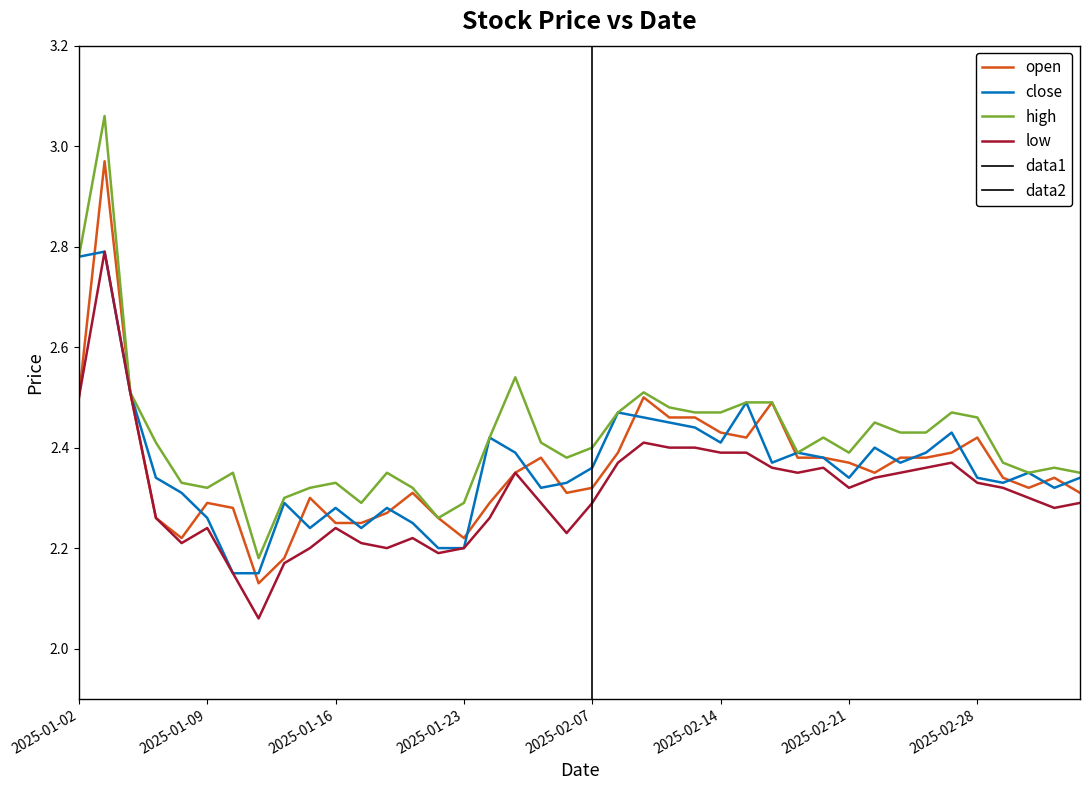

List the labels in order of open value, largest first.

2025-01-03, 2025-01-06, 2025-01-02, 2025-02-11, 2025-02-18, 2025-02-12, 2025-02-13, 2025-02-14, 2025-02-17, 2025-02-28, 2025-02-10, 2025-02-27, 2025-02-05, 2025-02-19, 2025-02-20, 2025-02-25, 2025-02-26, 2025-02-21, 2025-01-27, 2025-02-24, 2025-03-03, 2025-03-05, 2025-02-07, 2025-03-04, 2025-01-21, 2025-02-06, 2025-03-06, 2025-01-15, 2025-01-09, 2025-01-24, 2025-01-10, 2025-01-20, 2025-01-07, 2025-01-22, 2025-01-16, 2025-01-17, 2025-01-08, 2025-01-23, 2025-01-14, 2025-01-13